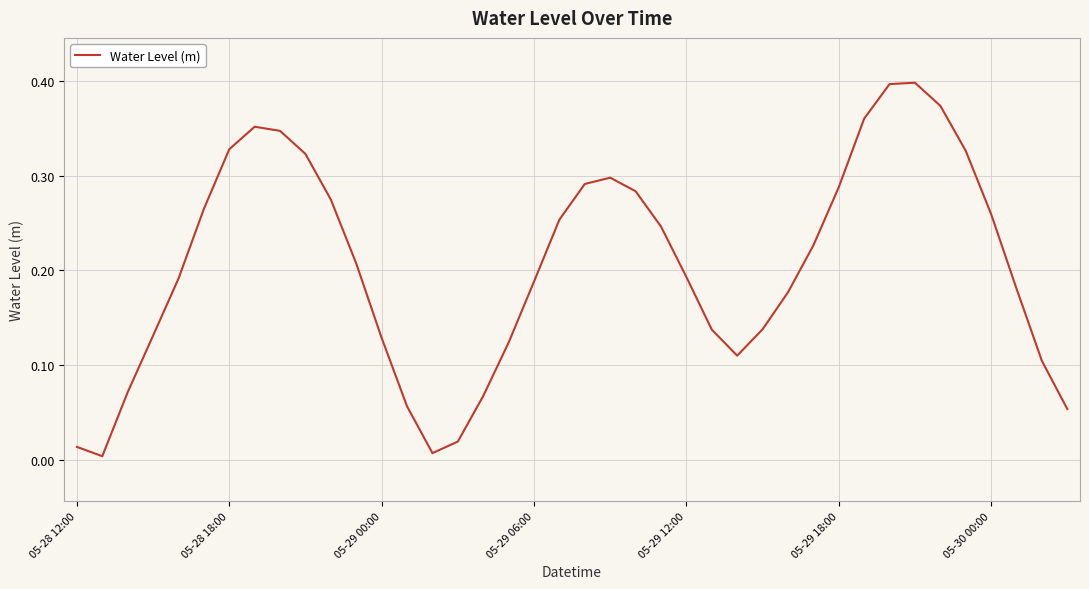

Reading right to left, list all the values displayed in this chart.

0.1	0.1	0.2	0.3	0.3	0.4	0.4	0.4	0.4	0.3	0.2	0.2	0.1	0.1	0.1	0.2	0.2	0.3	0.3	0.3	0.3	0.2	0.1	0.1	0.0	0.0	0.1	0.1	0.2	0.3	0.3	0.3	0.4	0.3	0.3	0.2	0.1	0.1	0.0	0.0